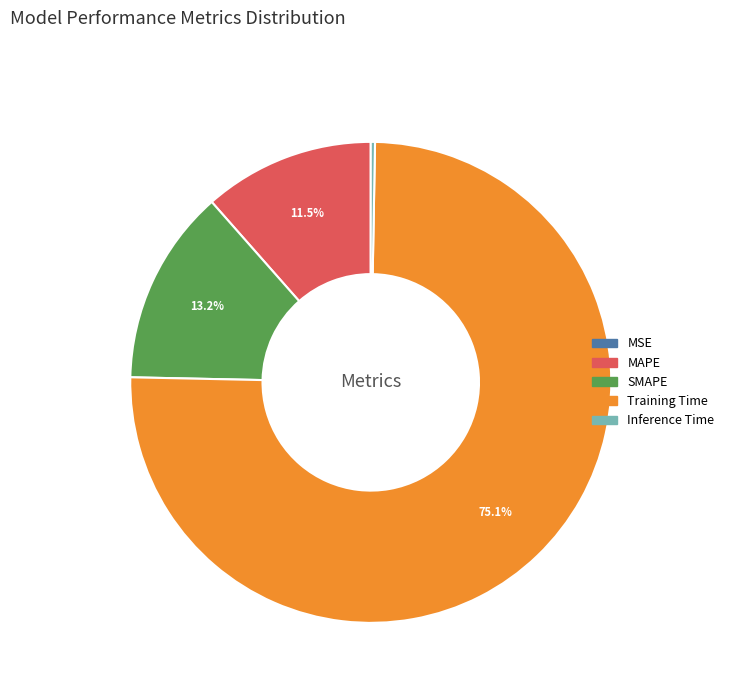

Which slice is the largest?

Training Time